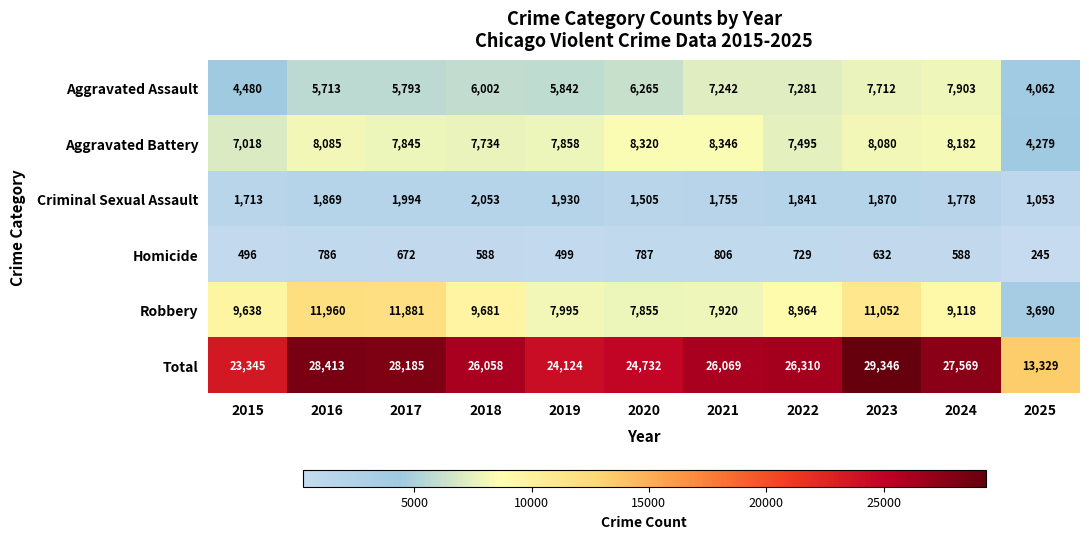

What value does the Robbery series have at 2015?

9638